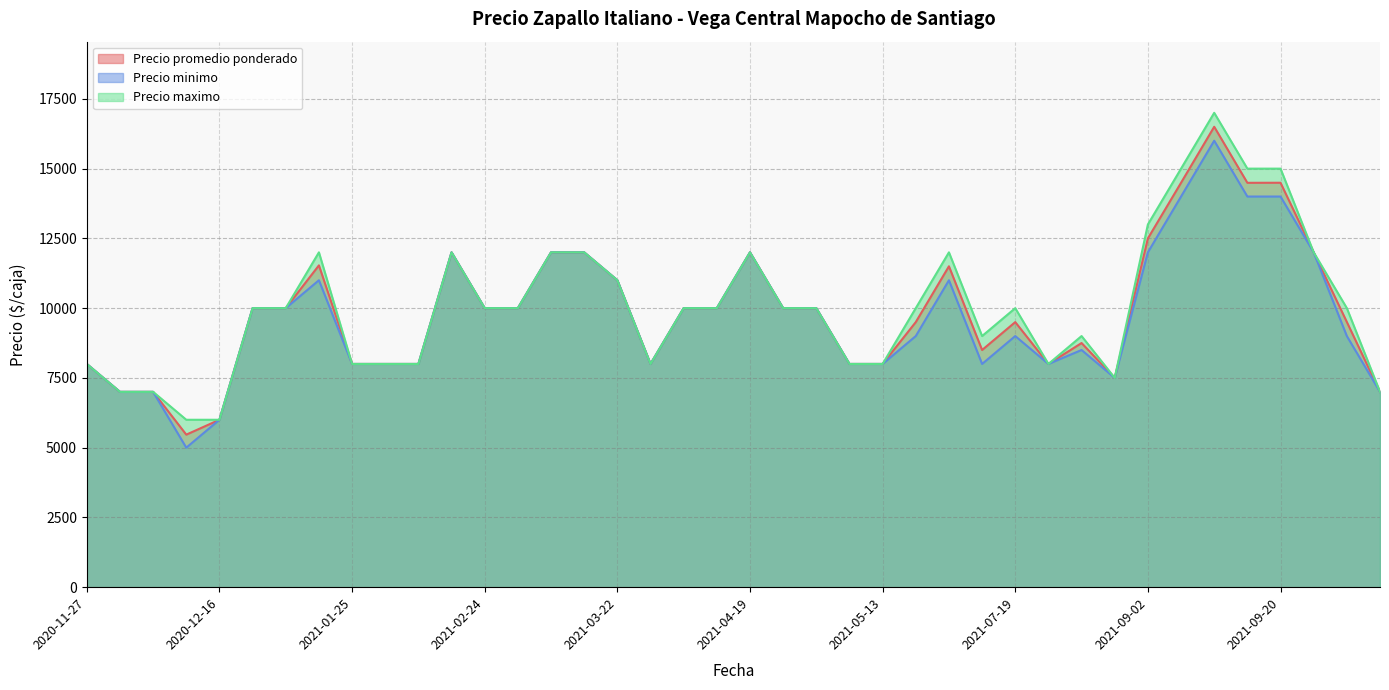

What is the average value of the Precio maximo series?

10062